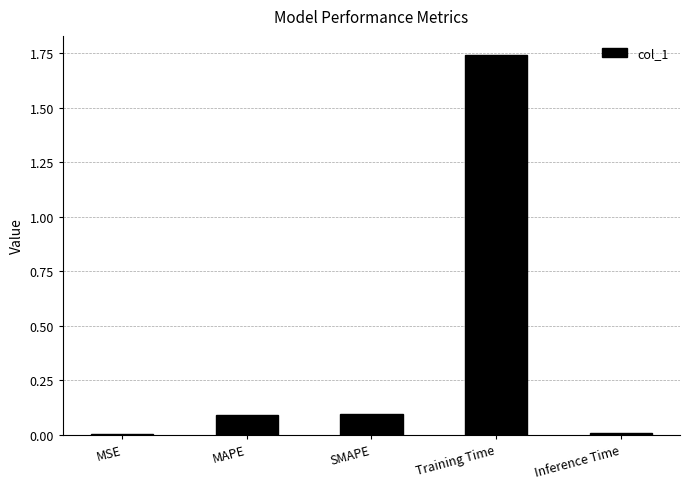

The value at SMAPE is 0.0. True or false?

False